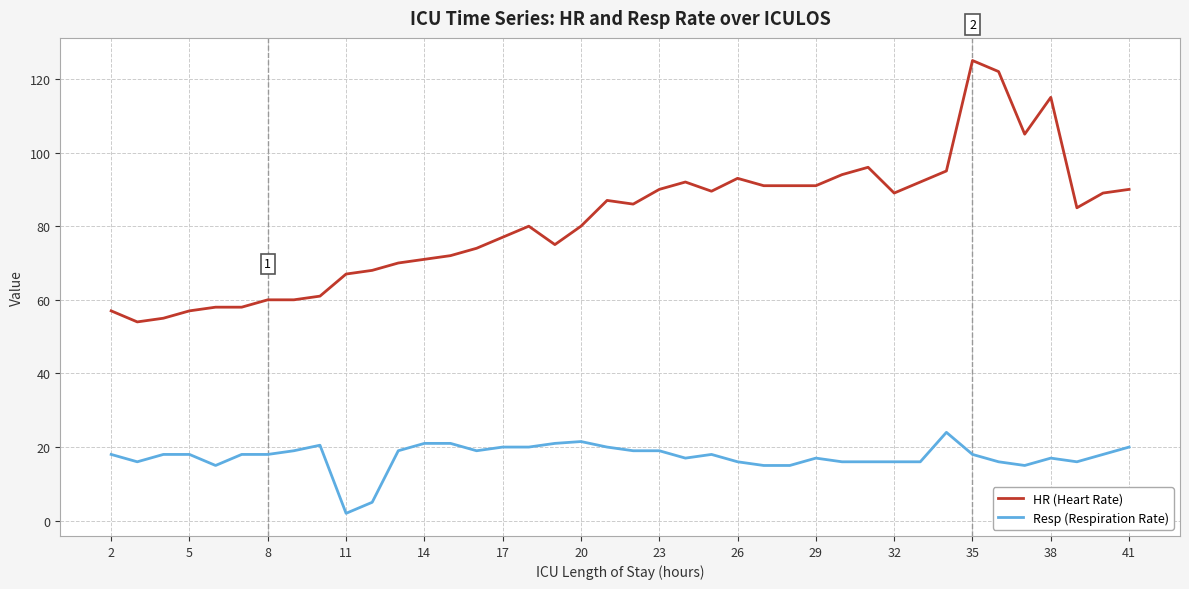

What is the highest value of the Resp (Respiration Rate) series?

24.0